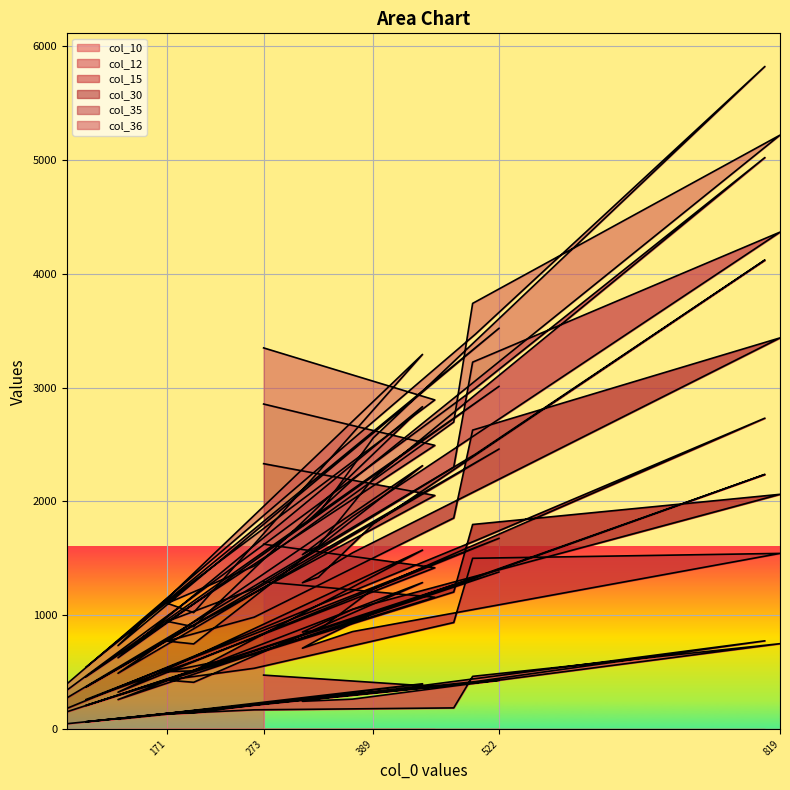

The col_12 series shows 762 at 263. True or false?

False